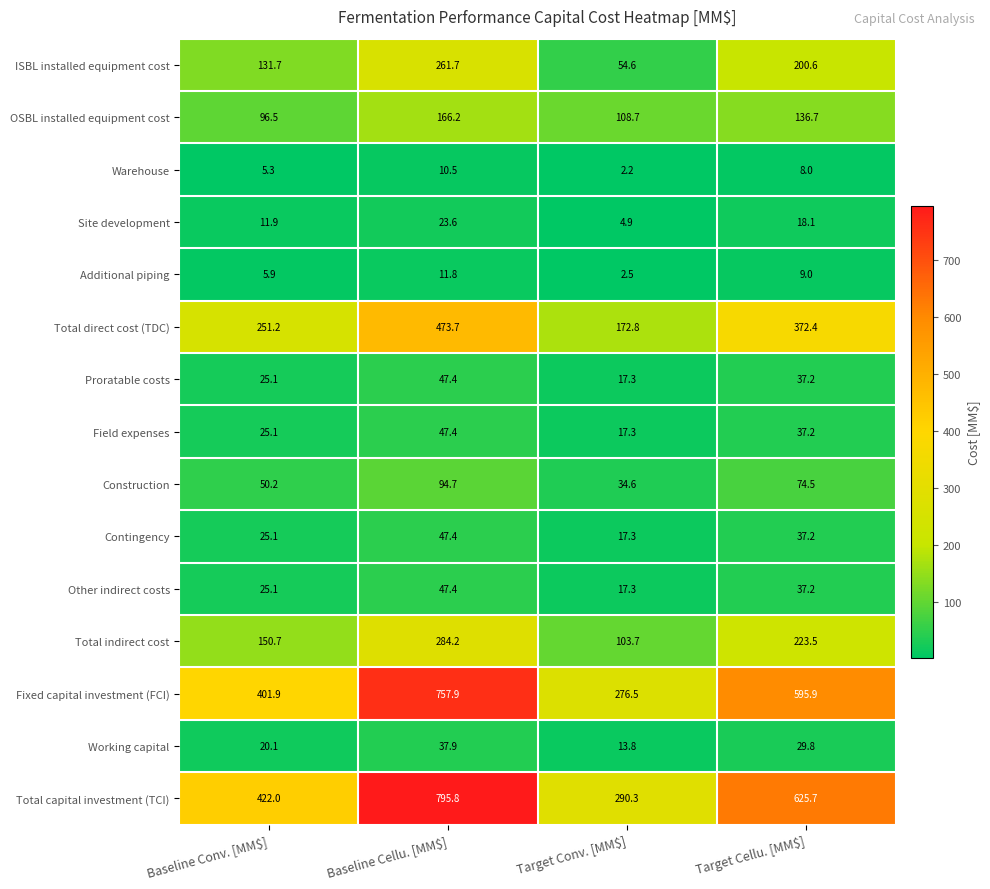

How many series are shown in this chart?

15